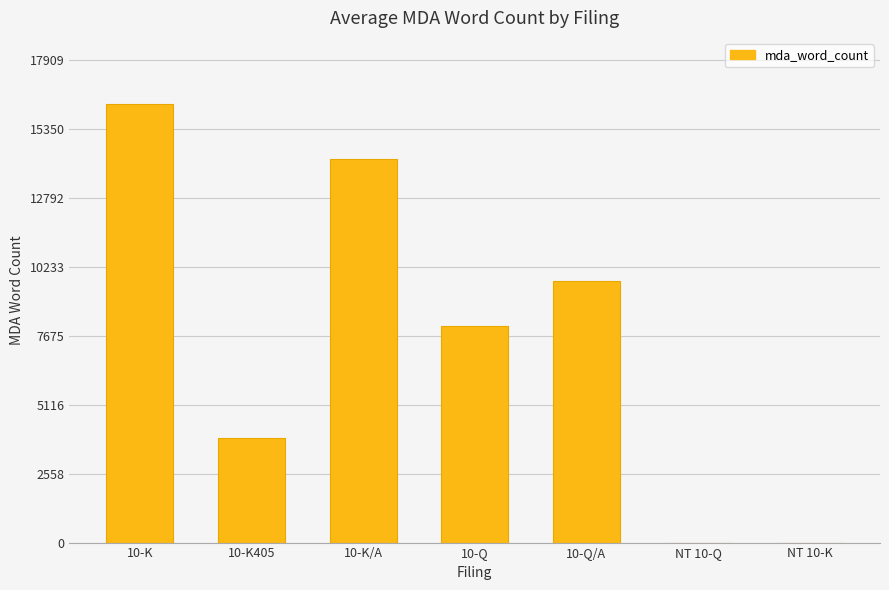

How many series are shown in this chart?

1